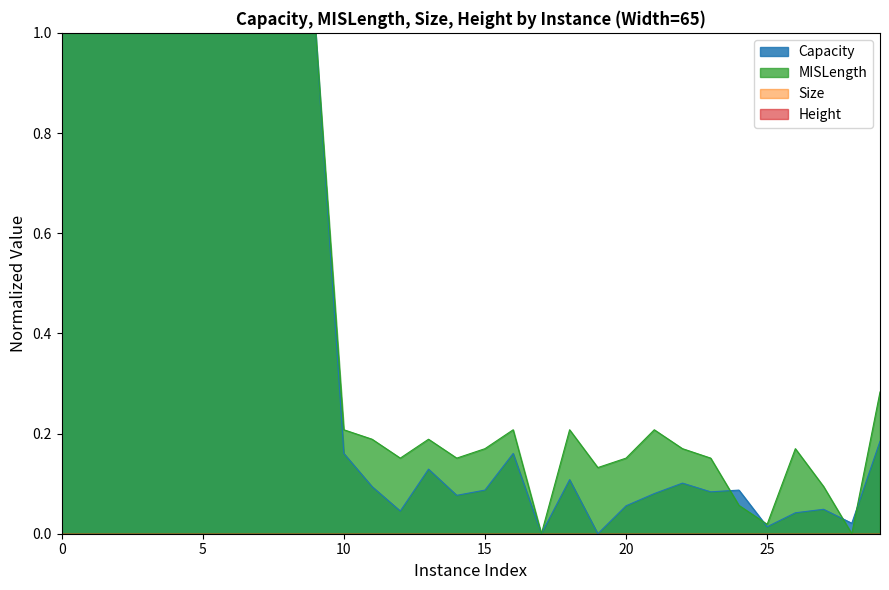

Which series has the largest range (max minus min)?

Capacity